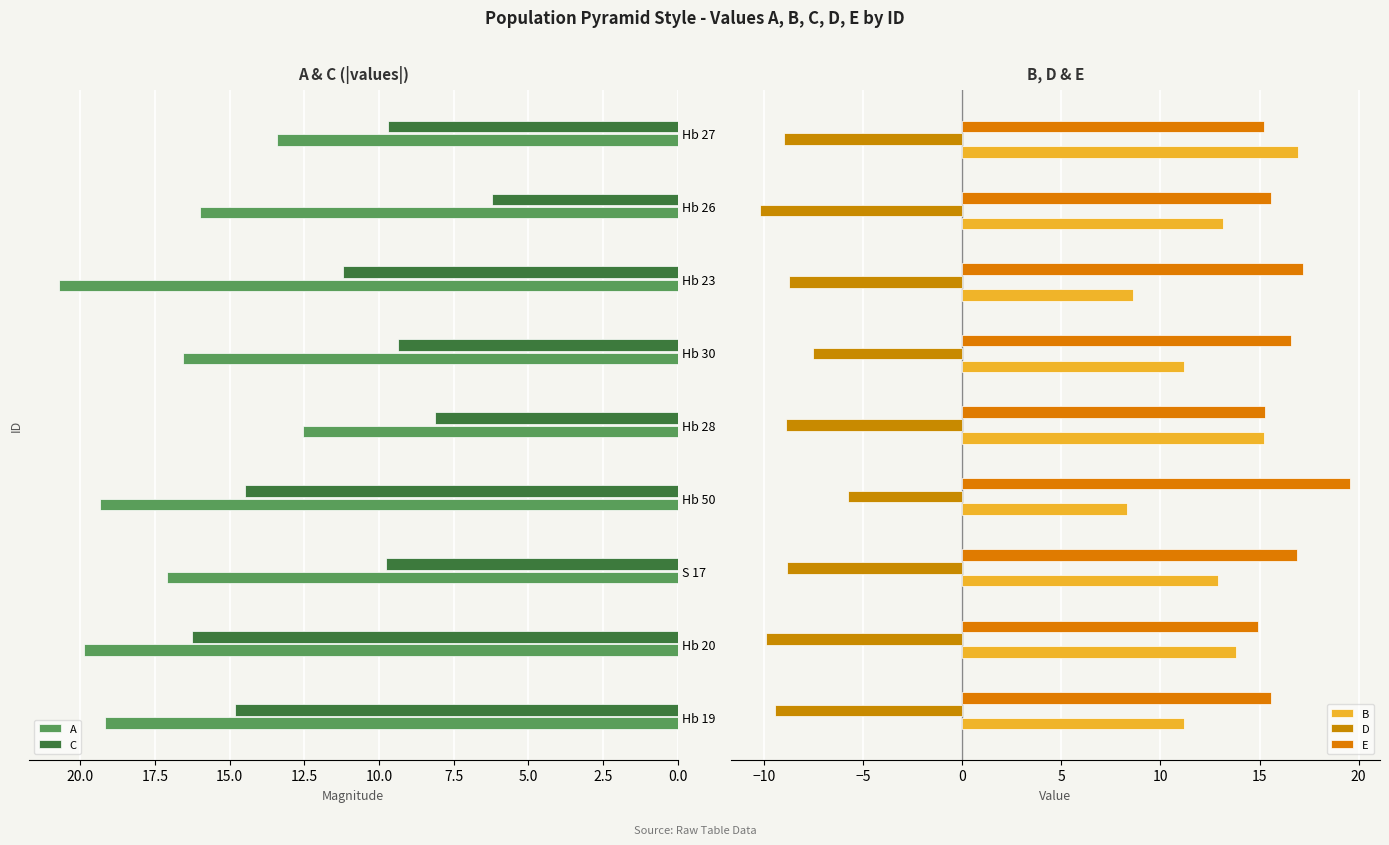

What is the lowest value of the A series?

12.5